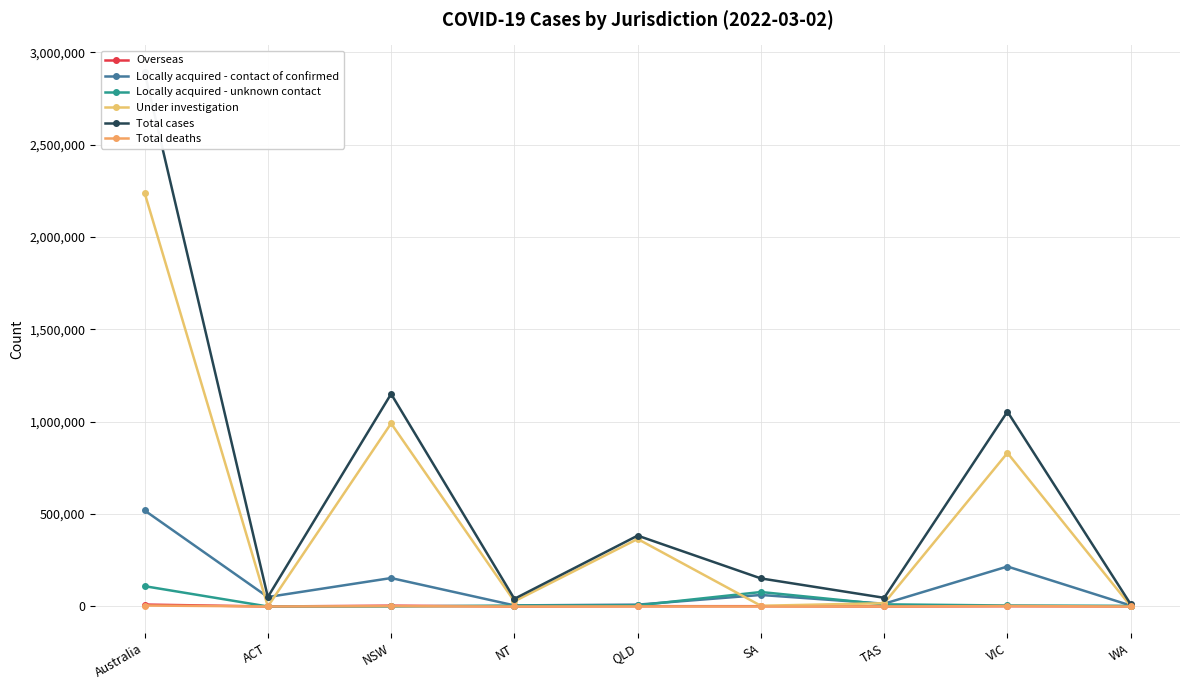

Is this an area chart (filled region under the line)?

No